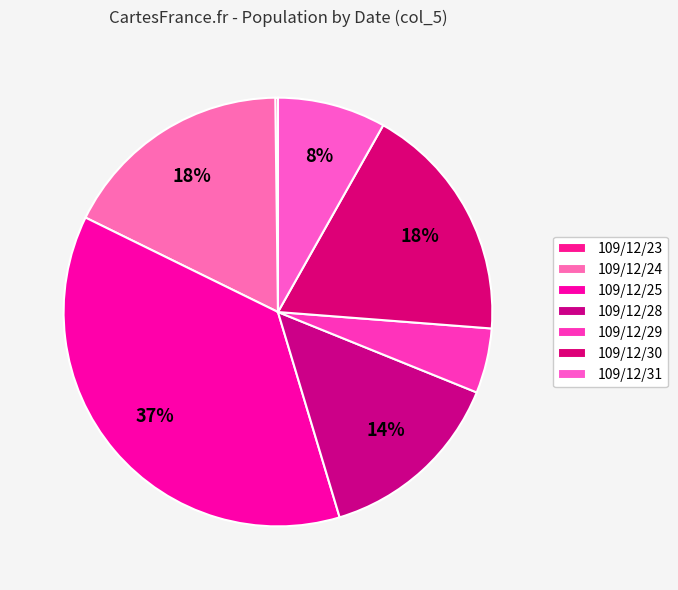

Which category has the biggest portion of the pie?

109/12/25